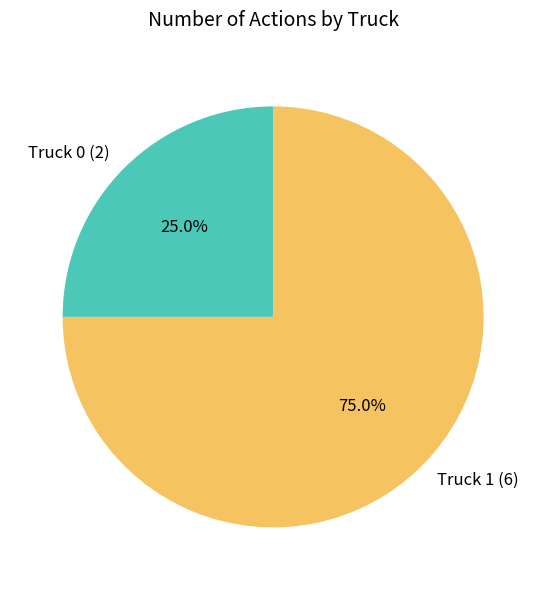

Is it true that Truck 0 is 38% of the pie?

False